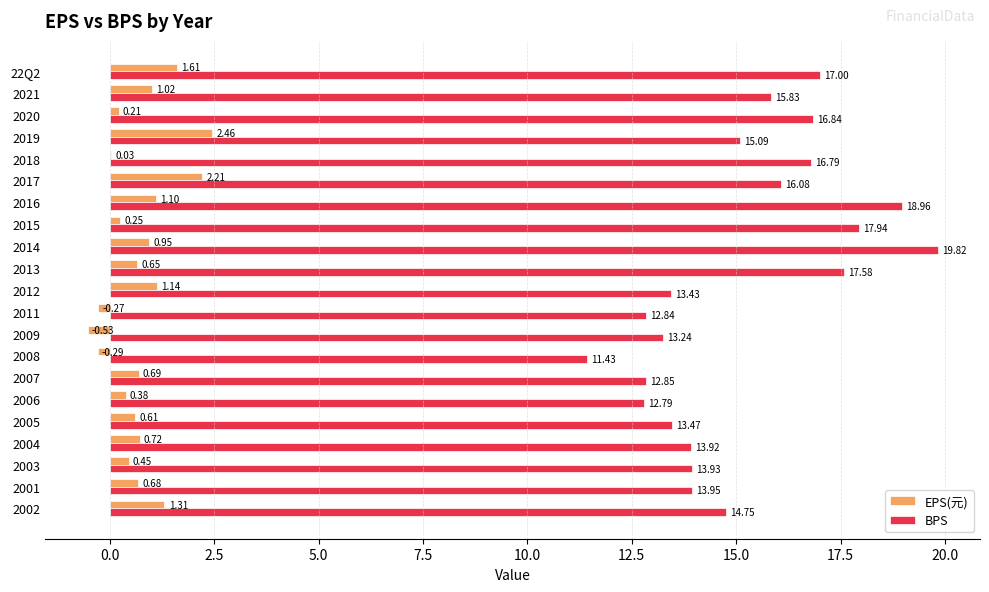

At which category is the sum across all series the highest?

2014